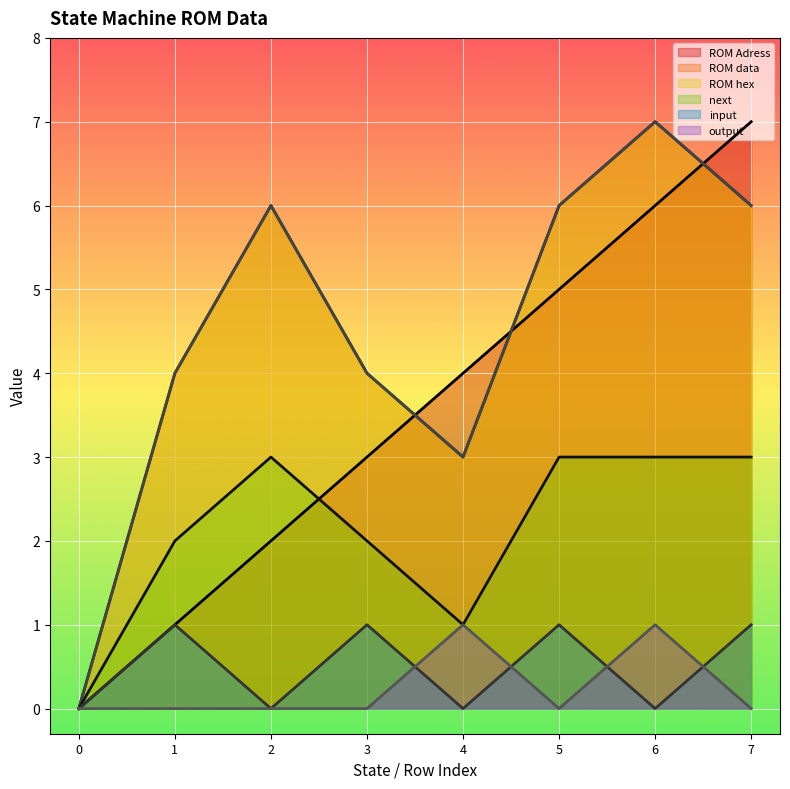

Is it true that ROM data equals 3 at 0?

False